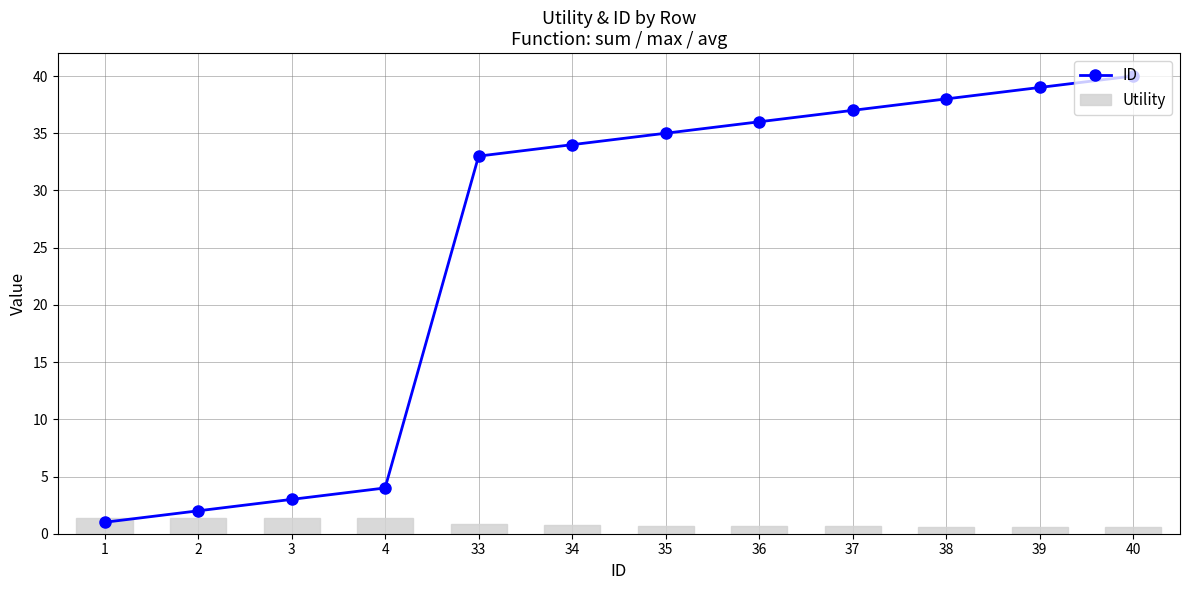

Reading left to right, transcribe all the data shown in this chart.

ID: 1.0	2.0	3.0	4.0	33.0	34.0	35.0	36.0	37.0	38.0	39.0	40.0
Utility: 1.4	1.4	1.4	1.4	0.8	0.8	0.7	0.7	0.6	0.6	0.6	0.6